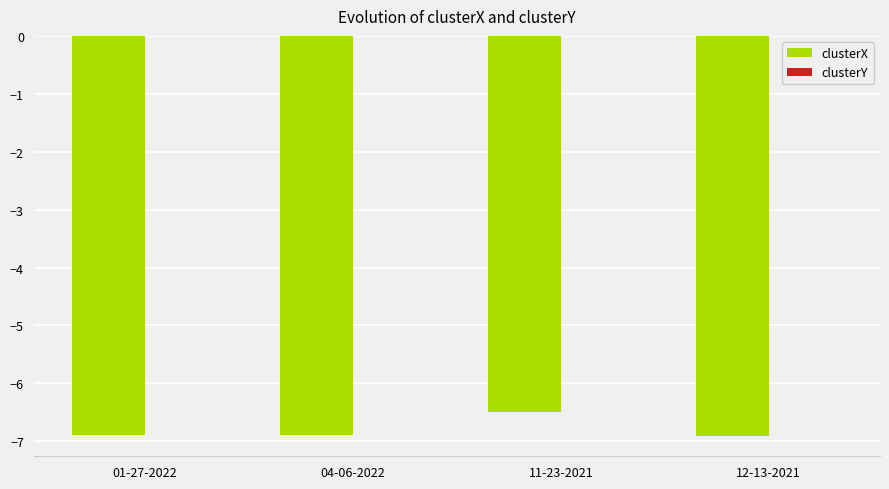

At which category is the sum across all series the highest?

11-23-2021